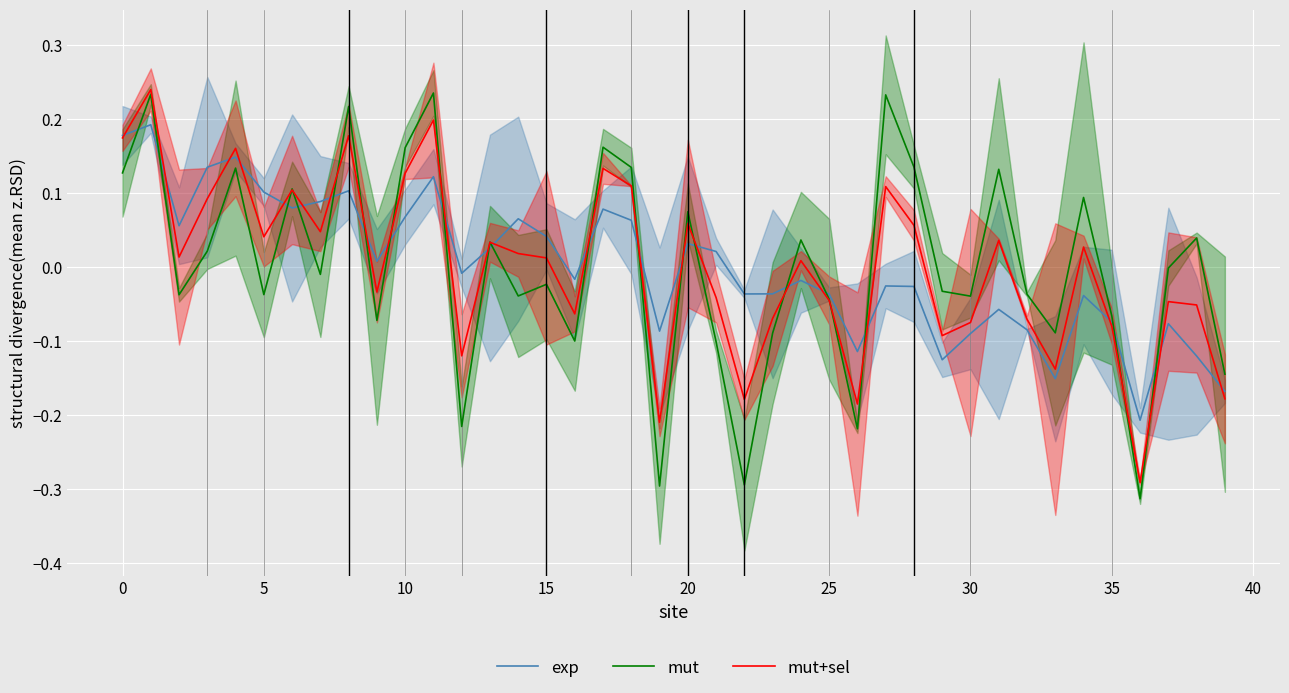

What are all the series names shown in the legend?

exp, mut, mut+sel